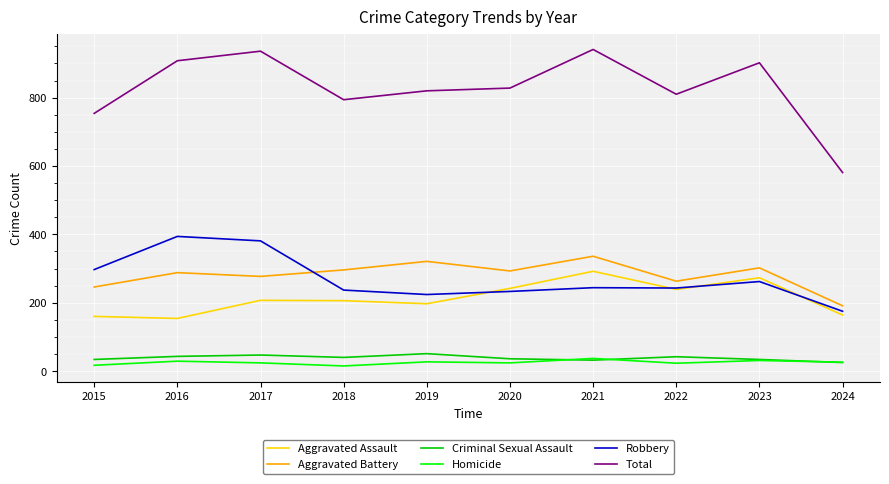

What is the difference between the highest and lowest values at 2015?

737